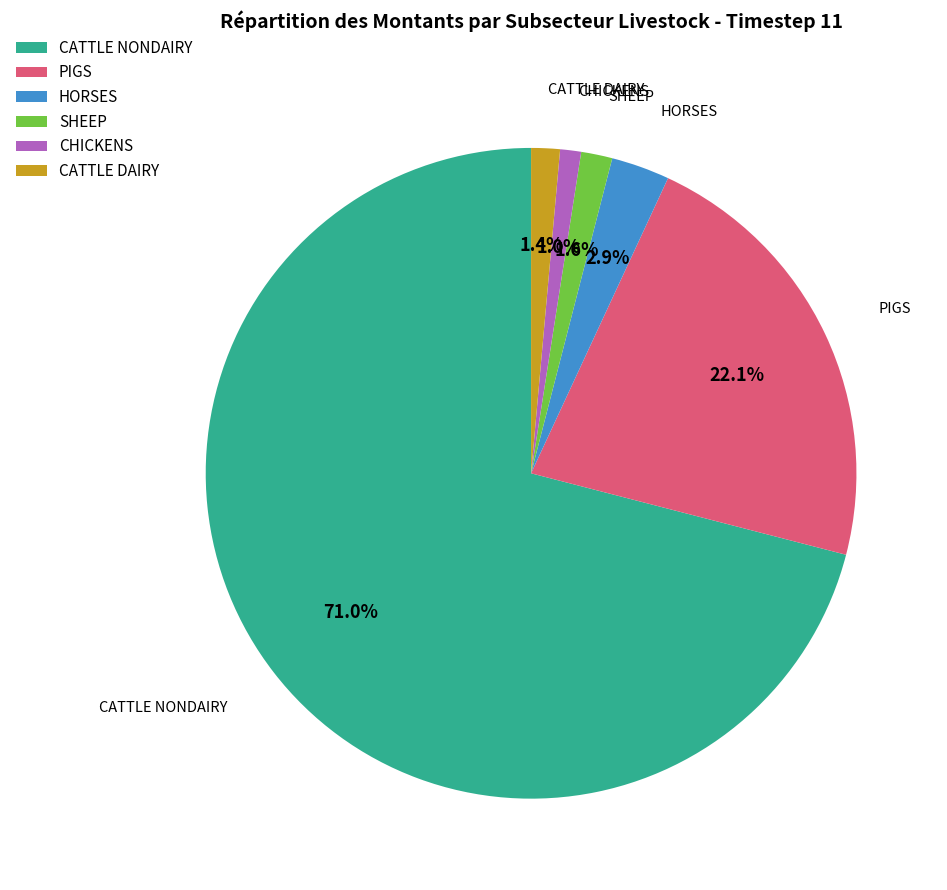

What is the largest slice in the pie chart?

CATTLE NONDAIRY